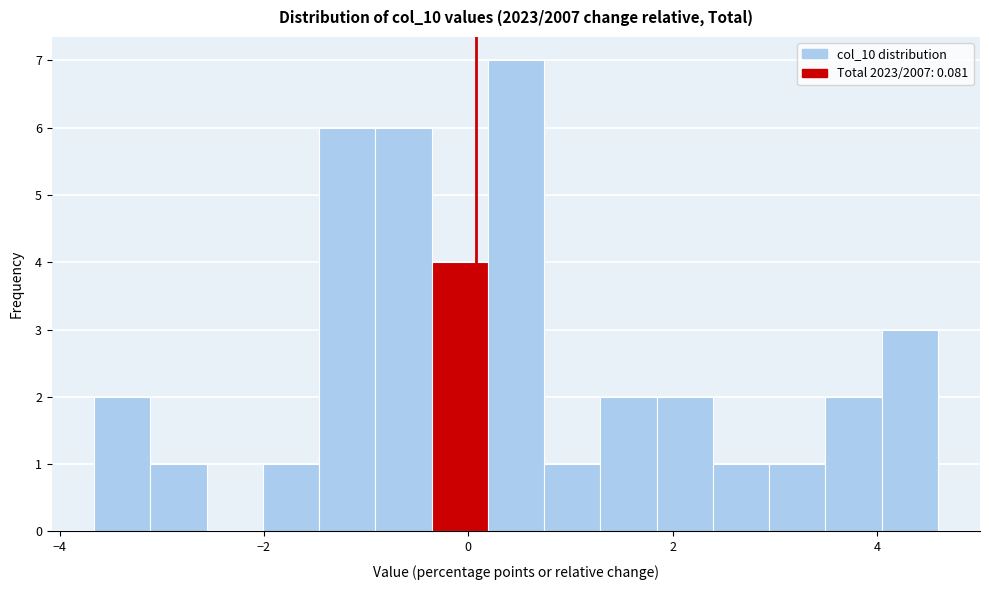

Read against the x-axis, roughly where is the centre of the tallest bar?

0.4